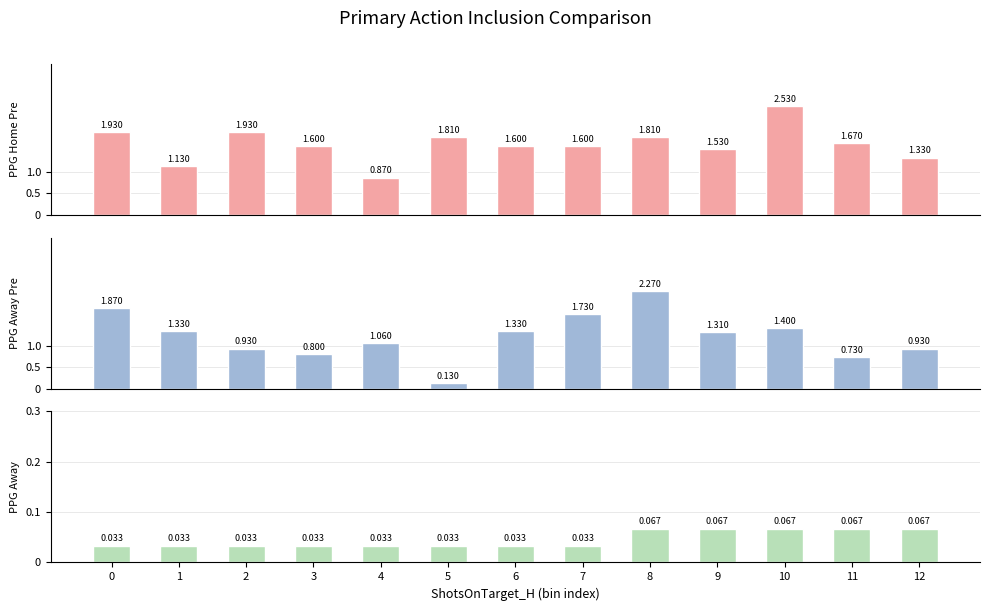

At which category is the sum across all series the highest?

8